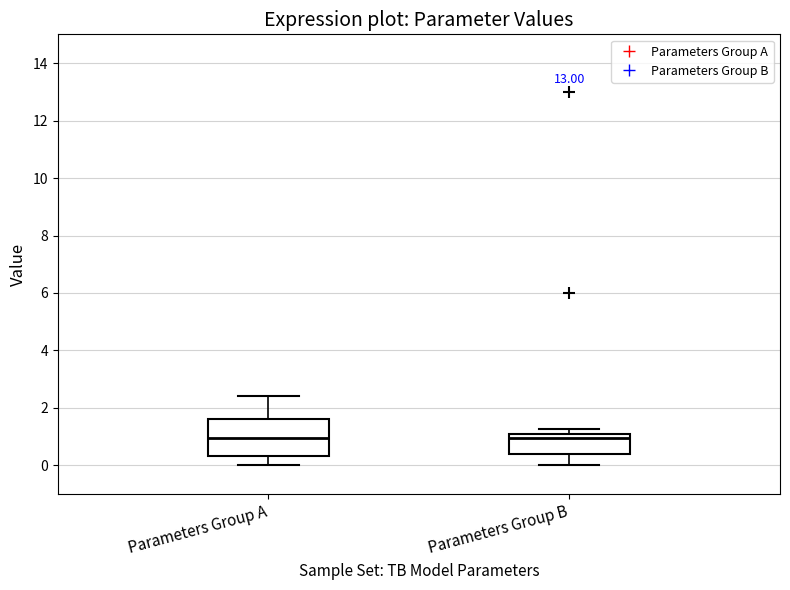

Where does the median line of the box for Parameters Group B sit on the y-axis? The values are not printed on the chart, so give them approximately, as read against the axis.

1.0